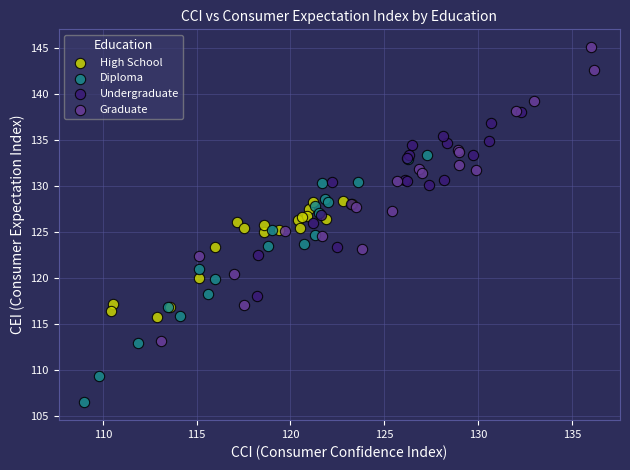

Which series has the widest spread of Y values?

Graduate